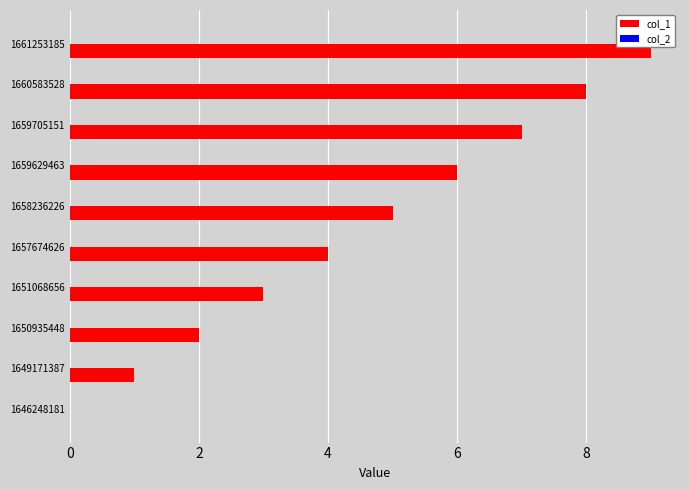

The chart shows a value of 7 at 1659705151. True or false?

True